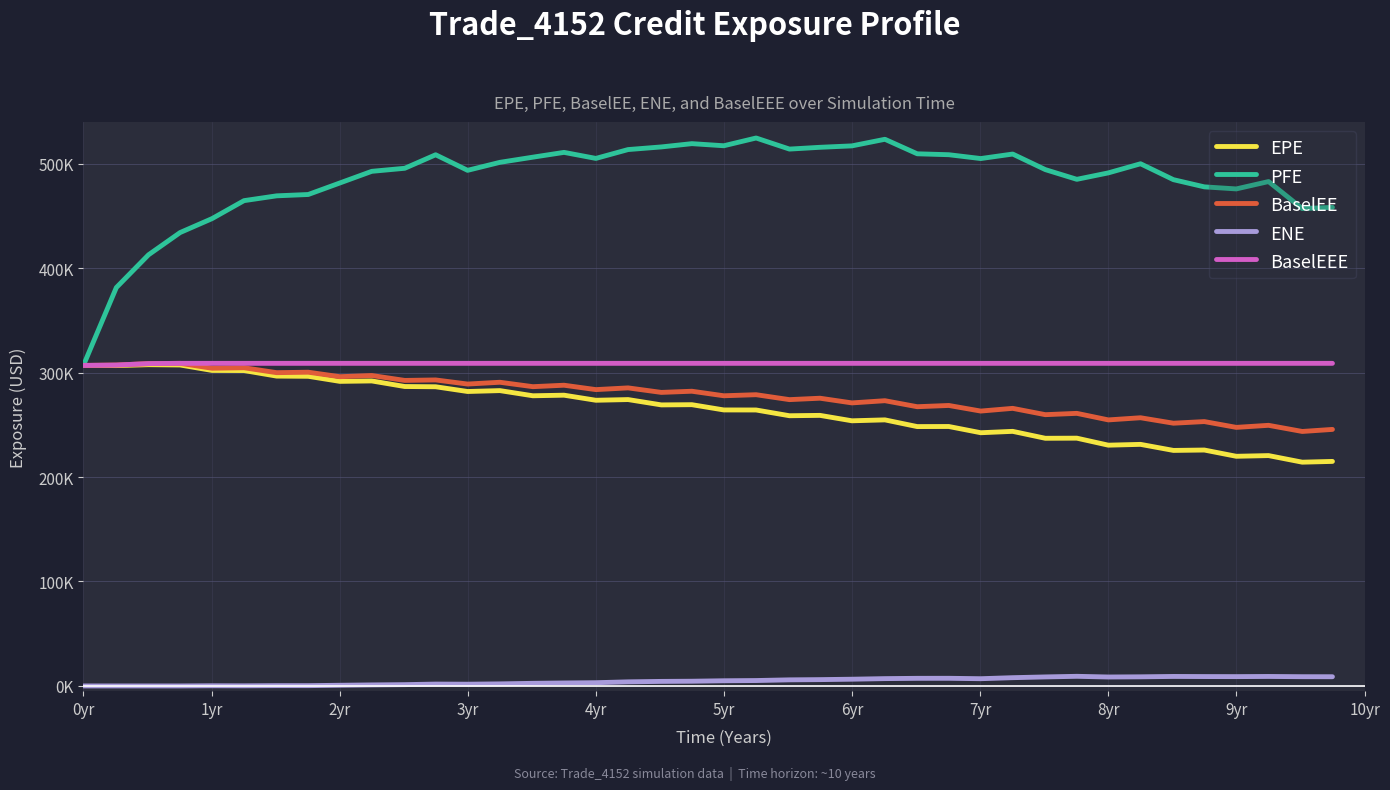

Which category has the lowest value across all series?

0yr